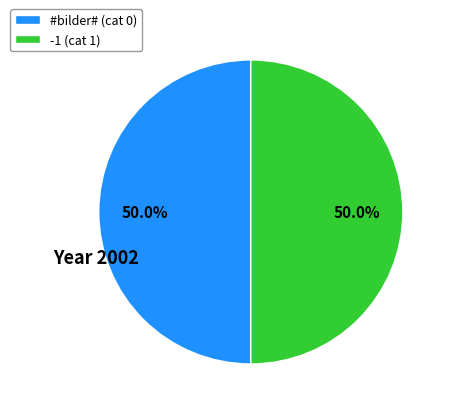

To the nearest percent, what is the average slice percentage?

50%